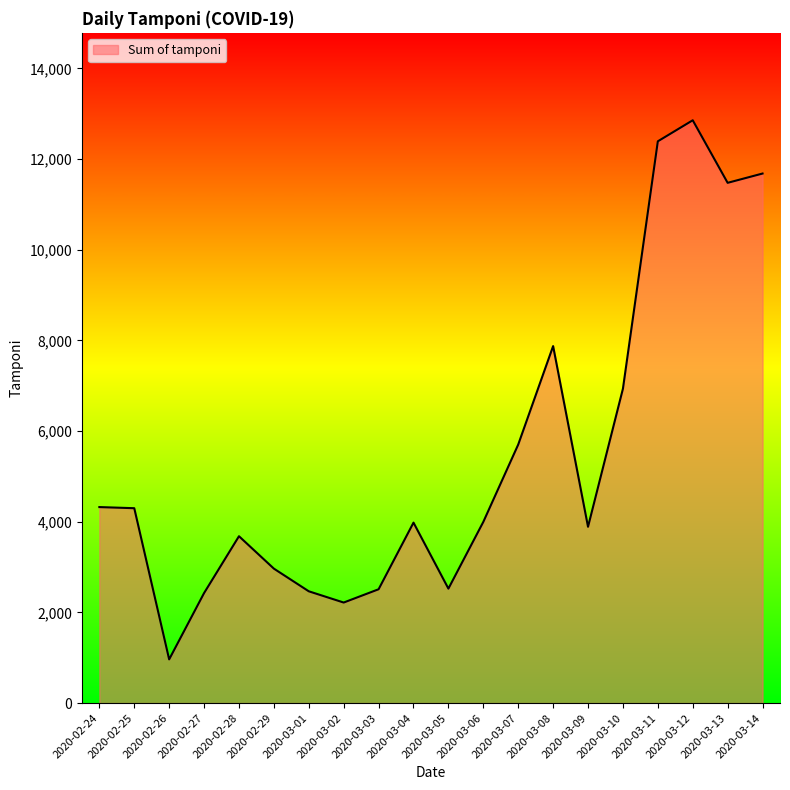

How many categories are shown in the chart?

20